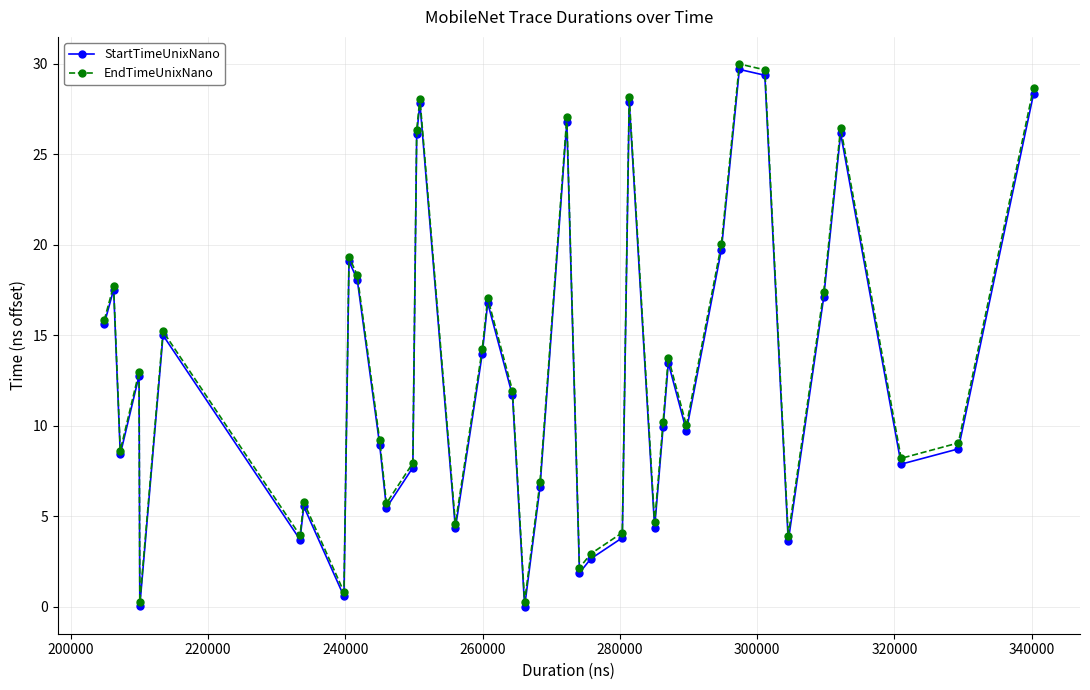

Which series has the widest spread of values?

EndTimeUnixNano